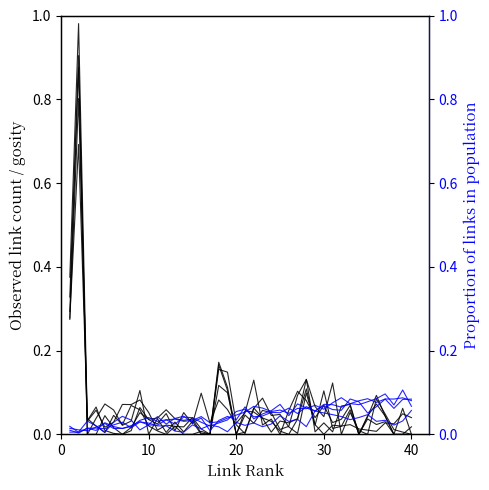

What is the average value?

0.1